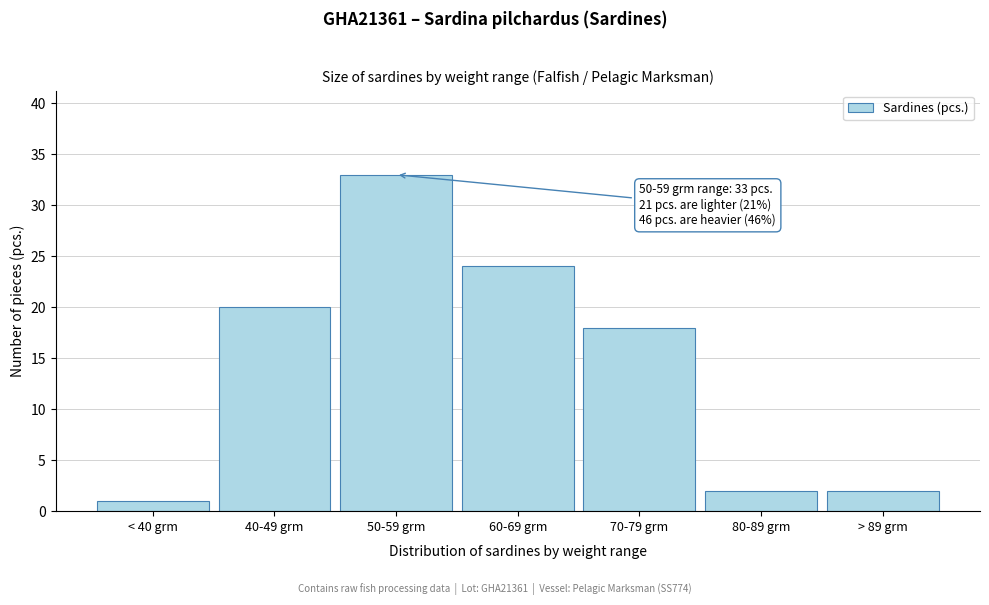

Reading left to right, extract all data points from this chart.

1	20	33	24	18	2	2